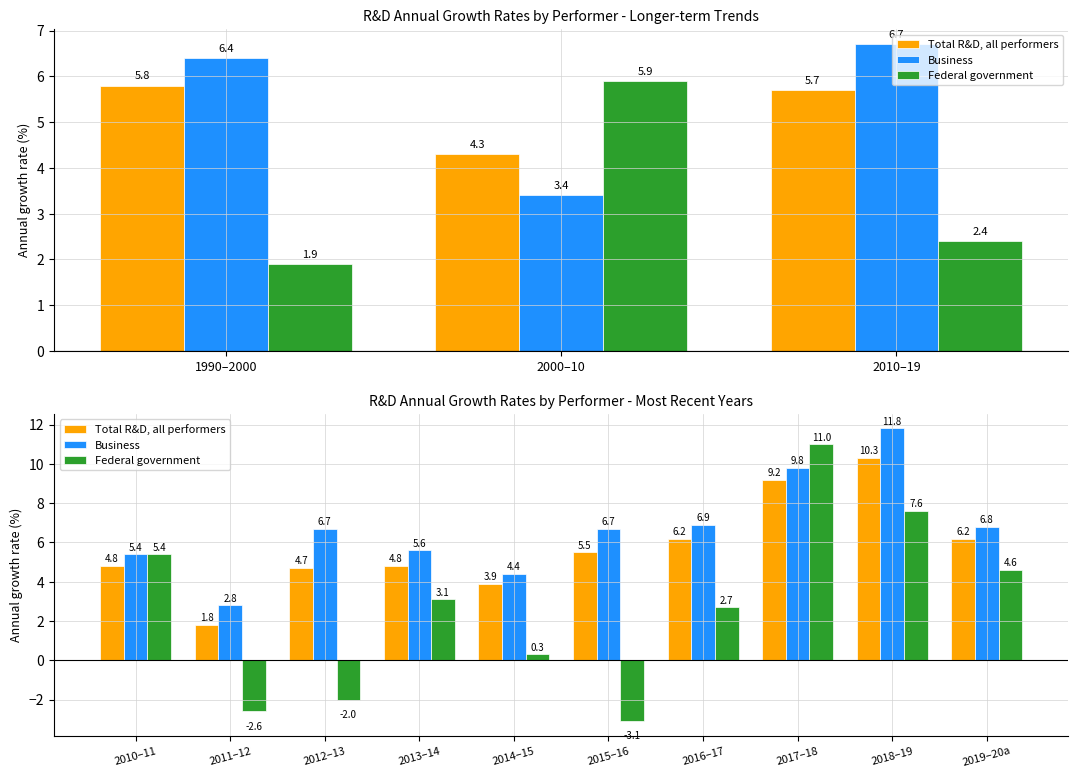

How many distinct data groups are displayed?

3